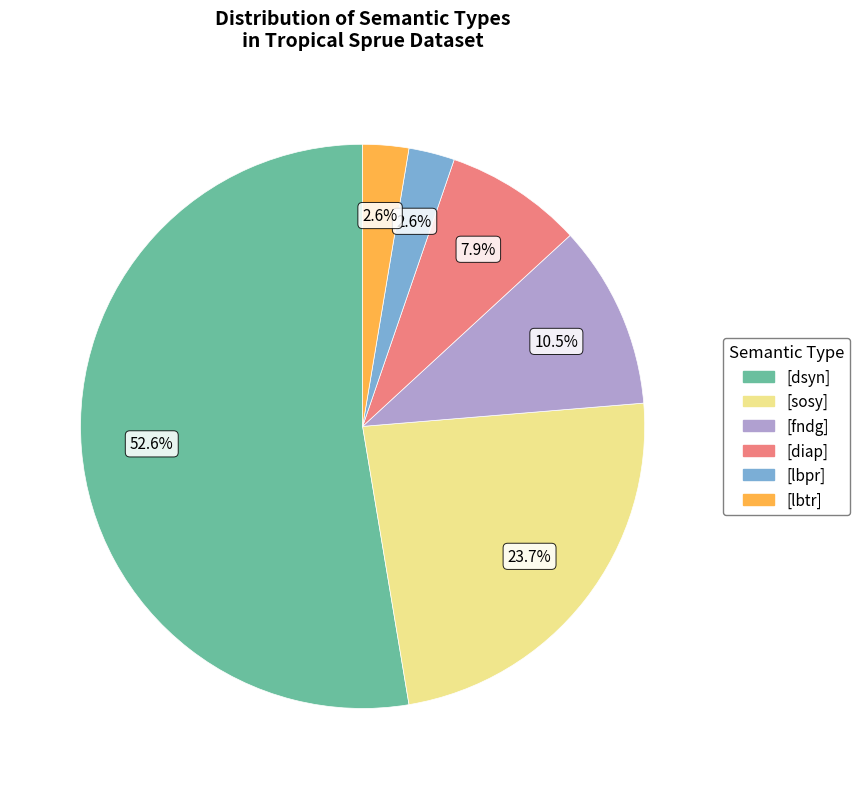

To the nearest percent, what is the average slice percentage?

17%